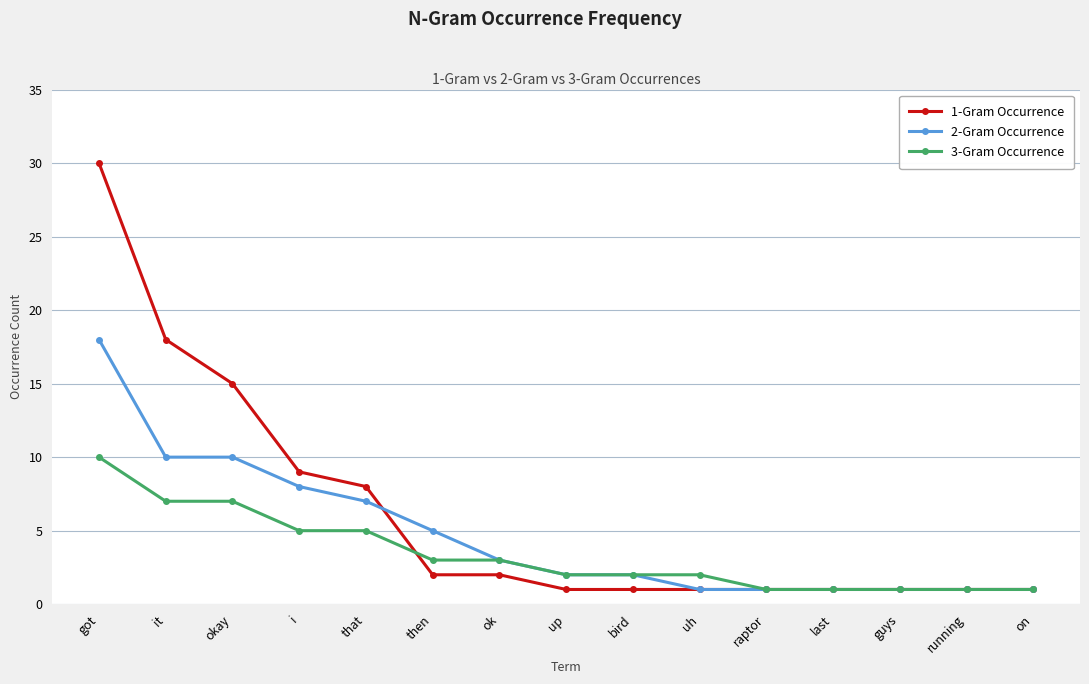

At which label does 2-Gram Occurrence reach its peak?

got